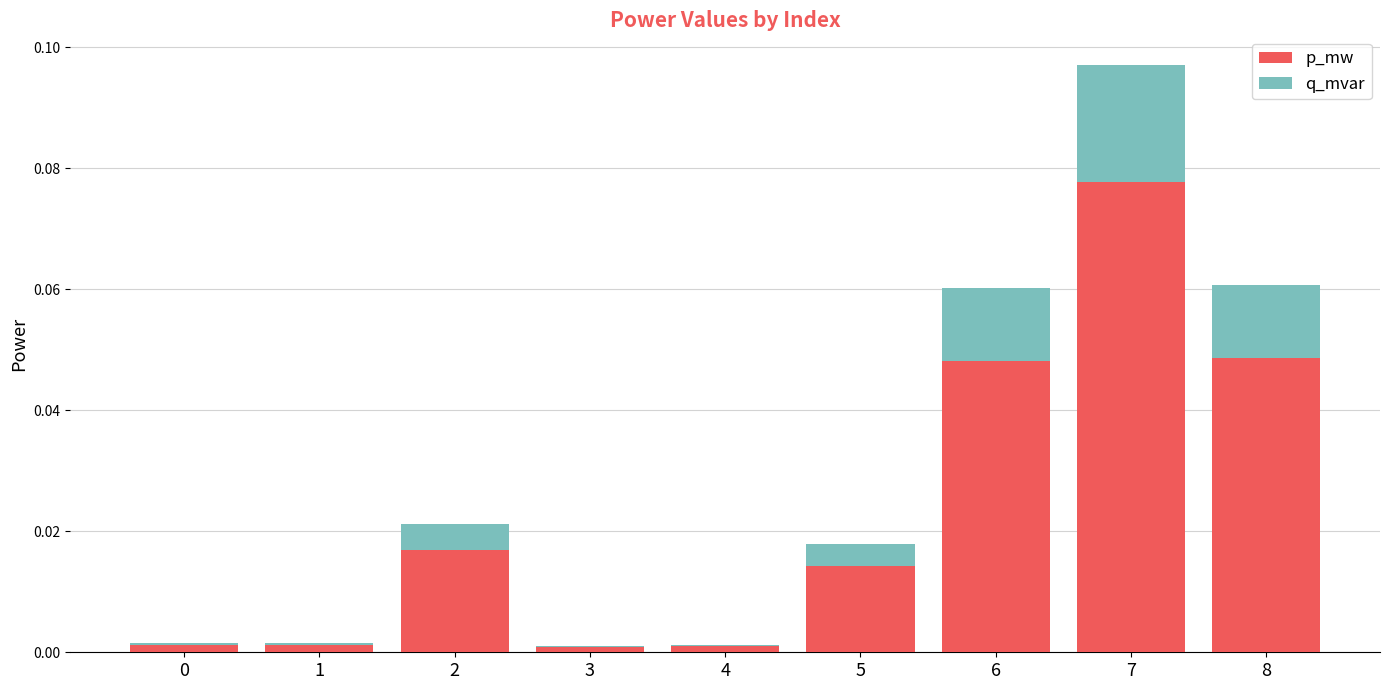

The value of p_mw at 6 is 0.0. True or false?

True